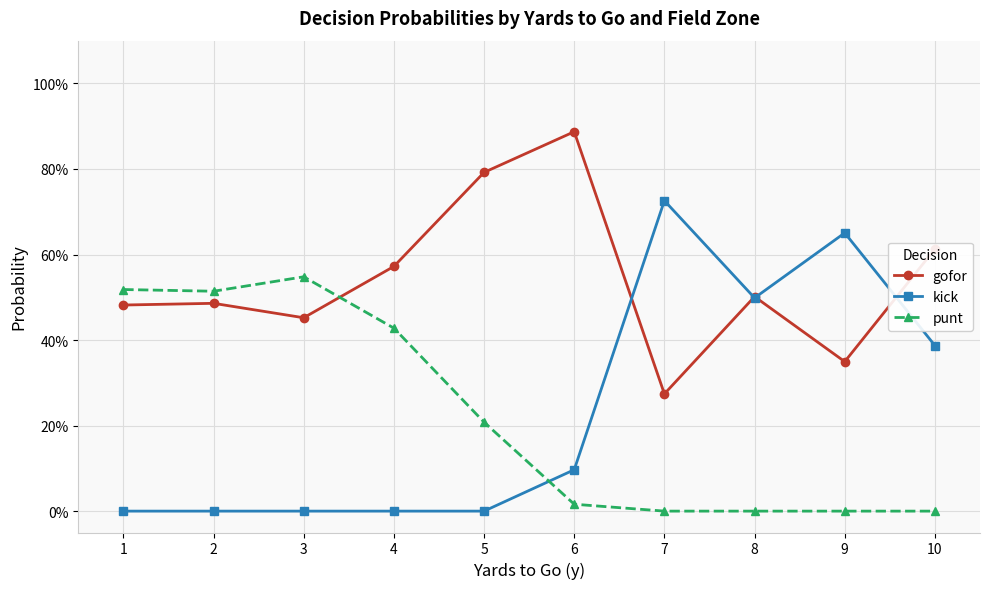

At which category is the sum across all series the highest?

1